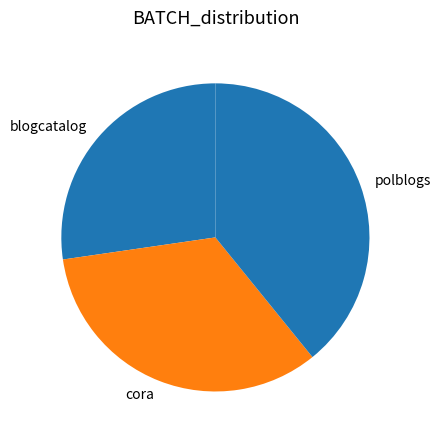

Count the number of slices in the pie.

3